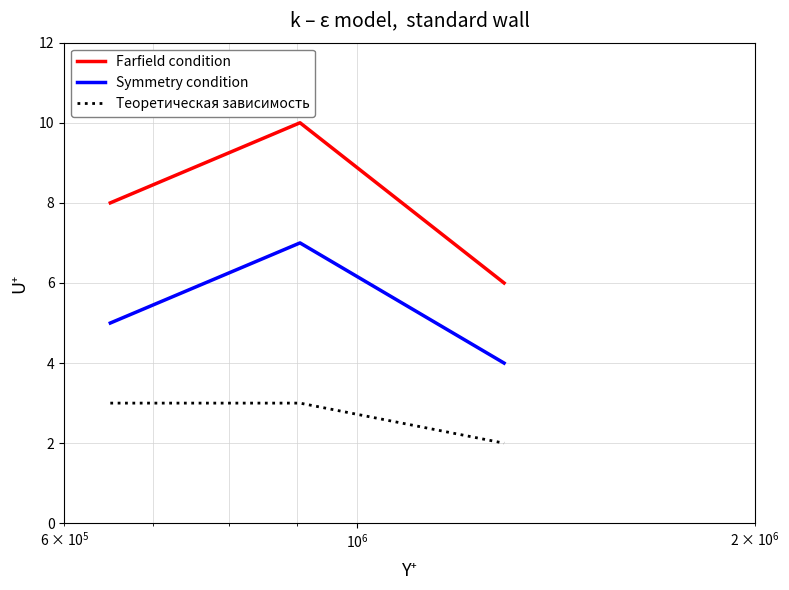

What is the difference between the second highest and minimum values in the Farfield condition series?

2